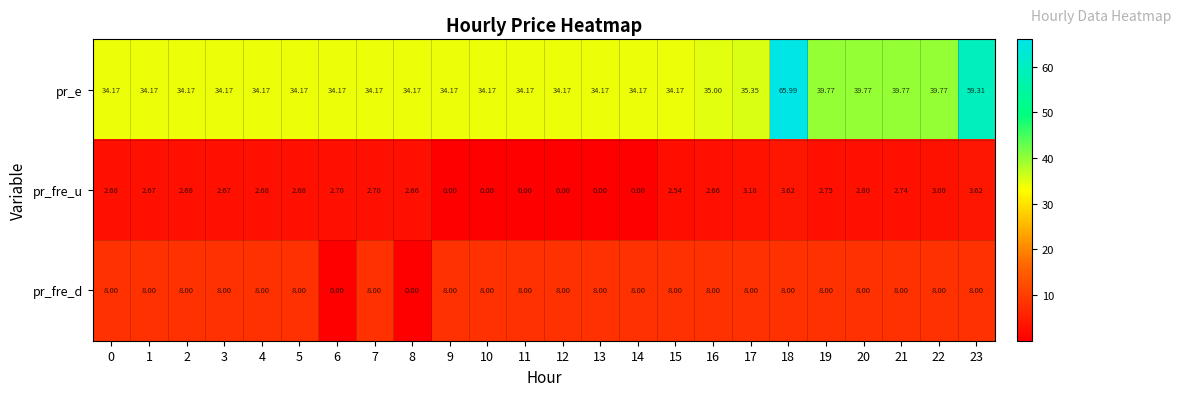

At 0, list the series in order from largest to smallest.

pr_e, pr_fre_d, pr_fre_u